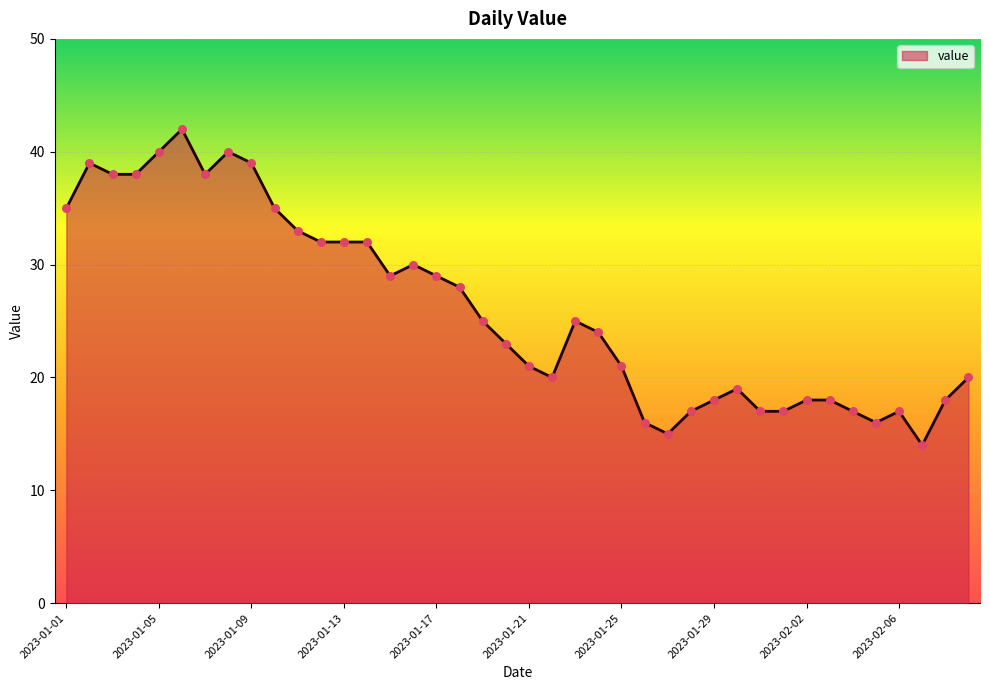

What is the minimum value shown in the chart?

14